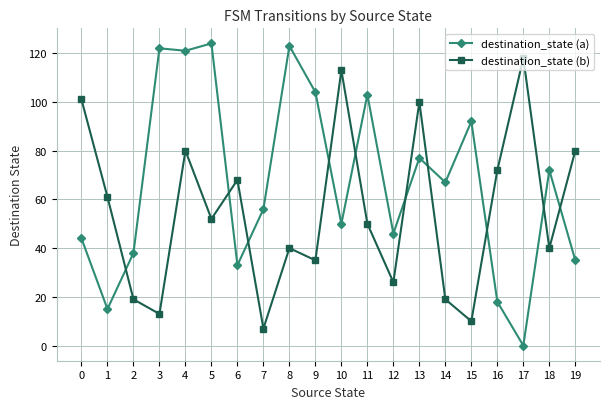

List the series in order of their peak value, highest first.

destination_state (a), destination_state (b)